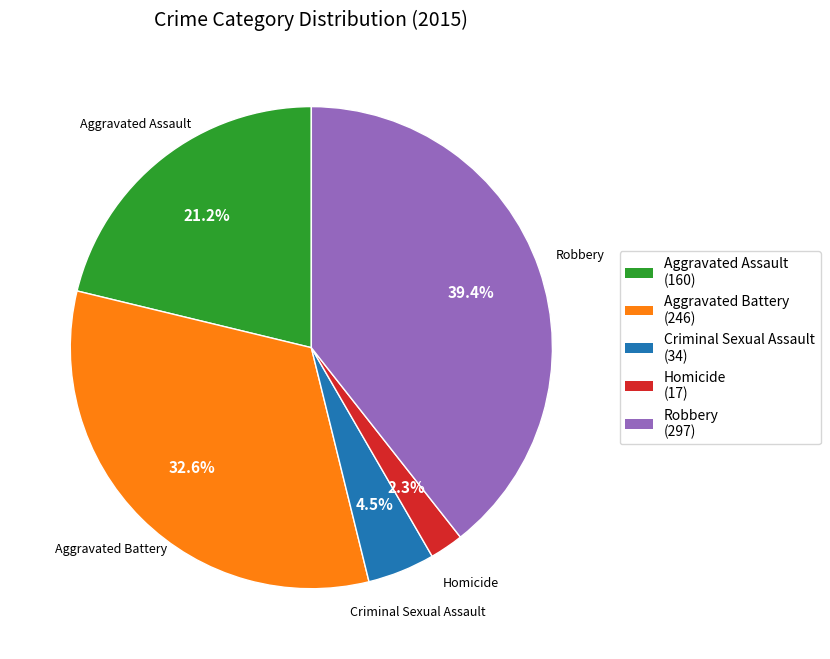

Rank the categories by value from lowest to highest.

Homicide, Criminal Sexual Assault, Aggravated Assault, Aggravated Battery, Robbery